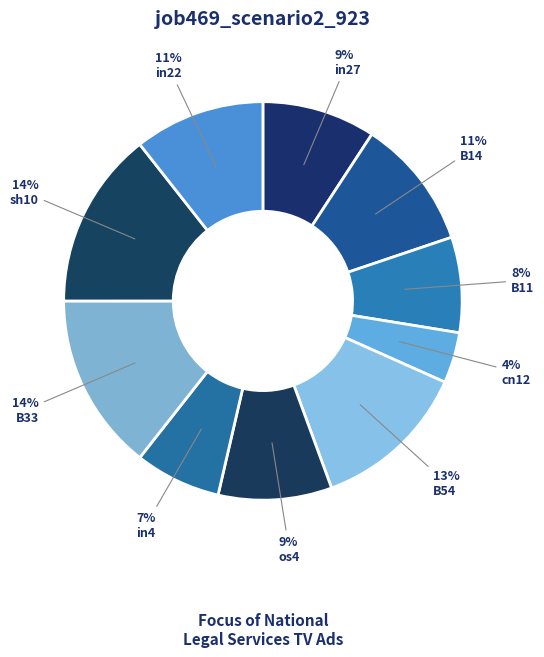

Count the number of slices in the pie.

10